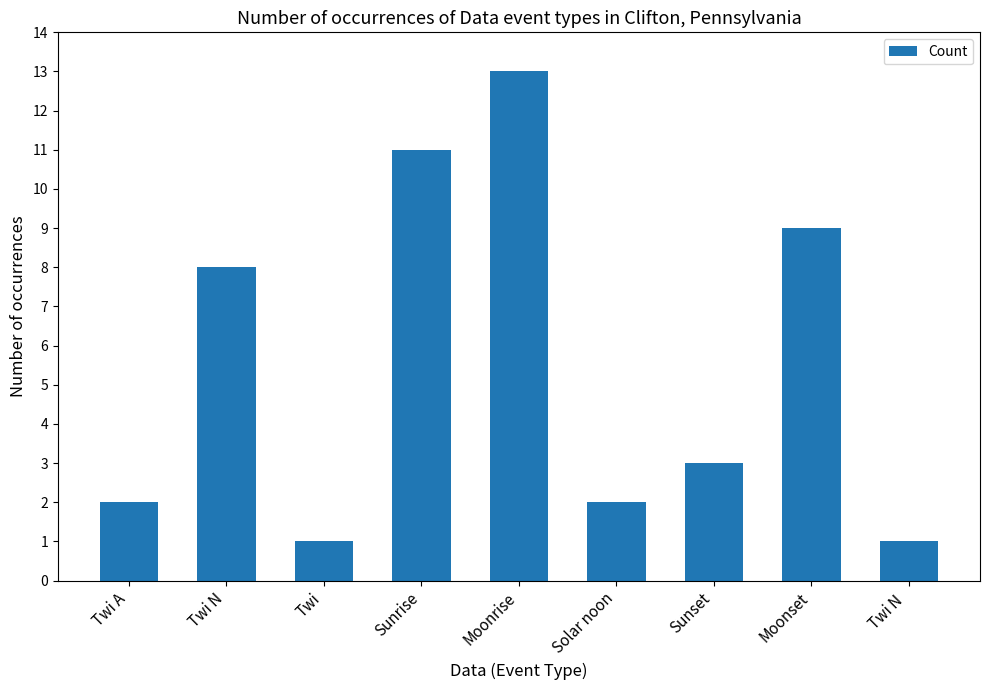

Reading left to right, extract all data points from this chart.

2	8	1	11	13	2	3	9	1